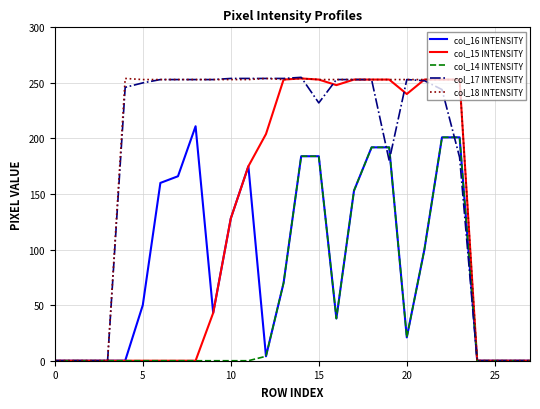

What is the greatest value displayed?

255